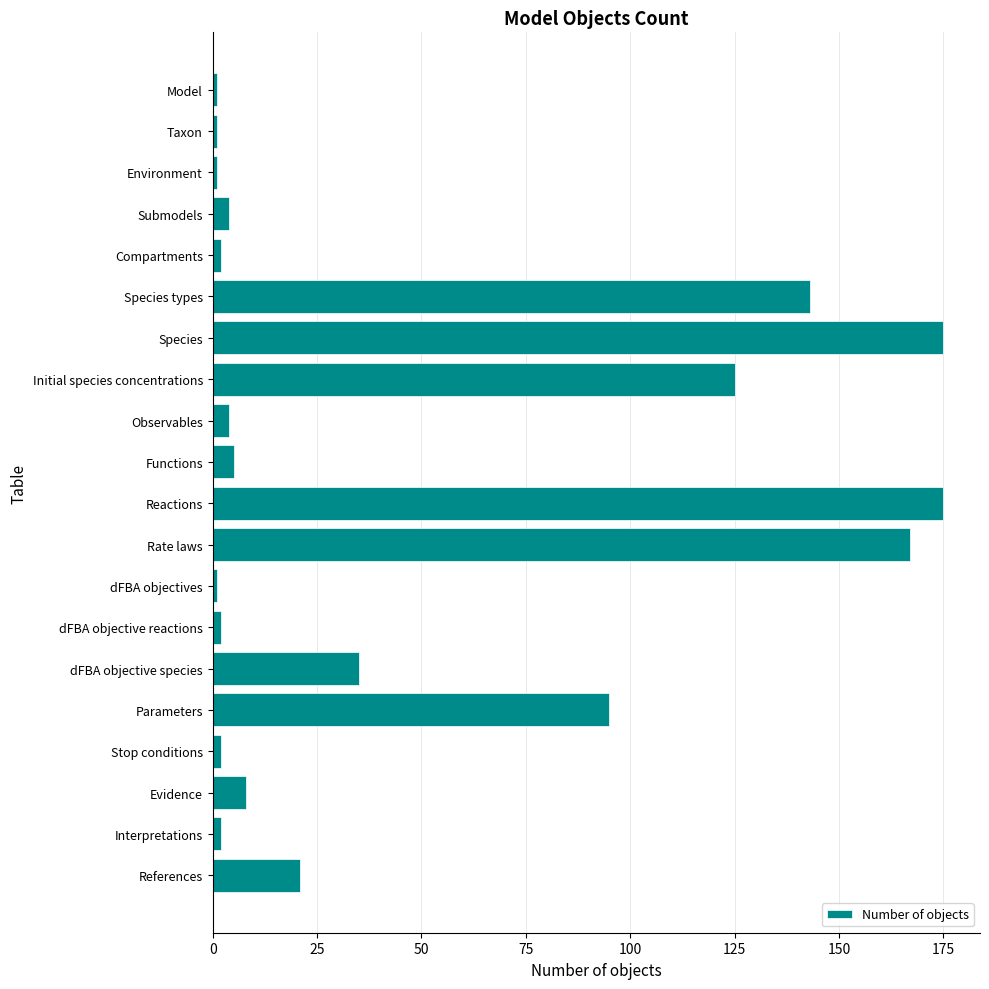

Does the chart contain any negative values?

No